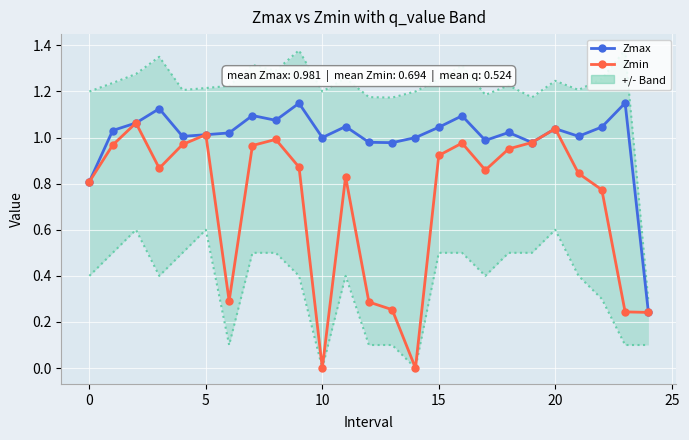

The value of Zmin at 11 is 0.8. True or false?

True